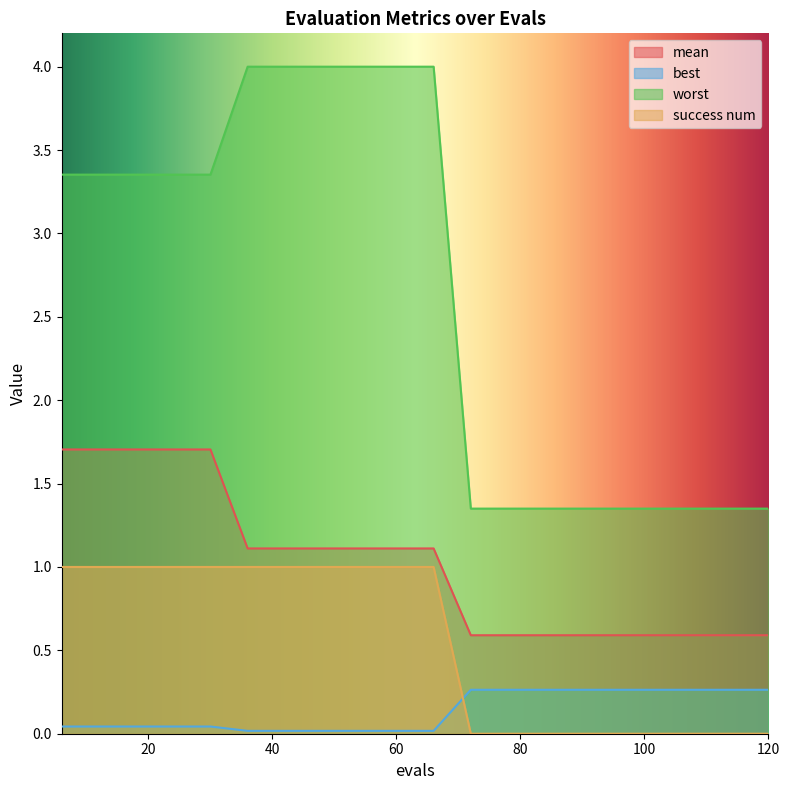

At how many categories does at least one series exceed 0?

20